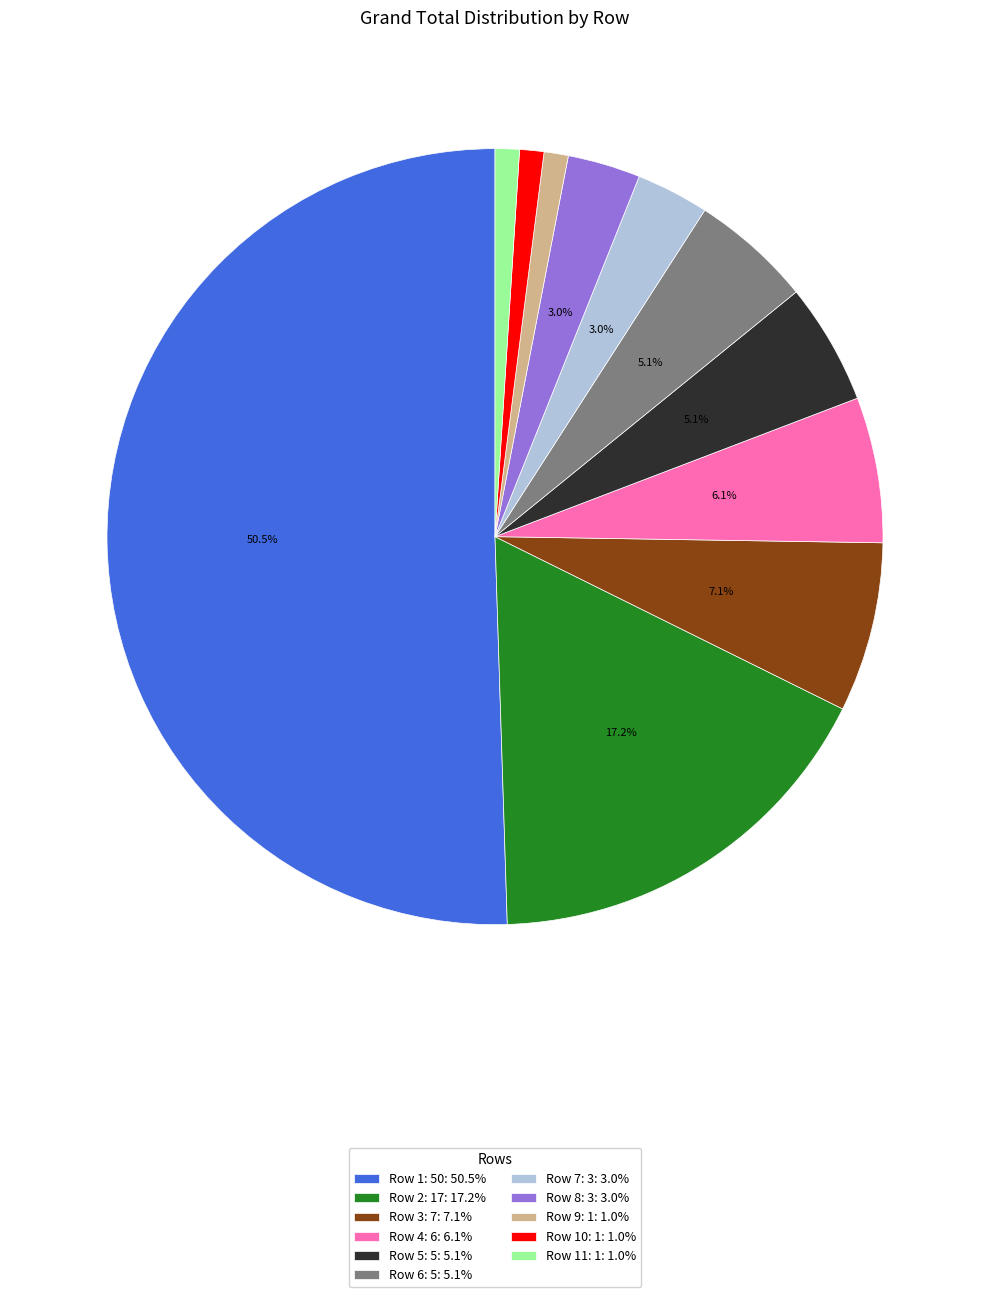

What percentage is NOT represented by Row 4: 6: 6.1%?

93.9%